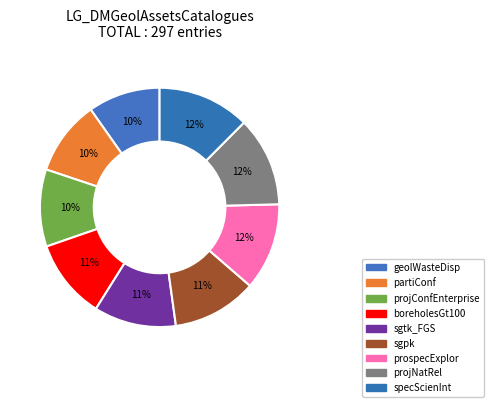

What is the smallest slice in the pie chart?

geolWasteDisp